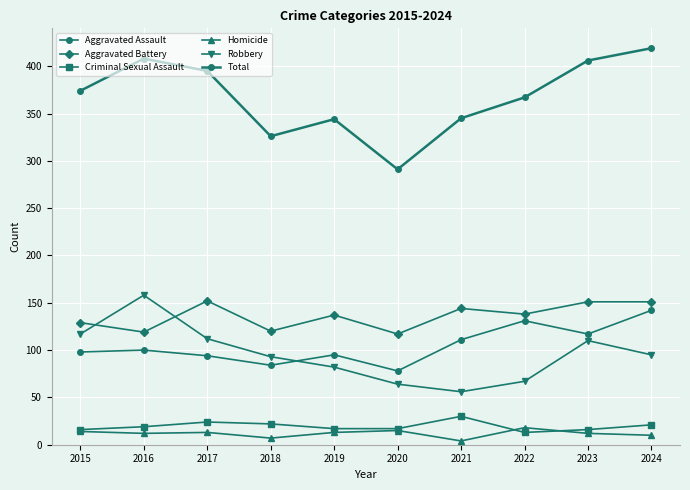

True or false: Aggravated Battery and Homicide cross at least once.

False